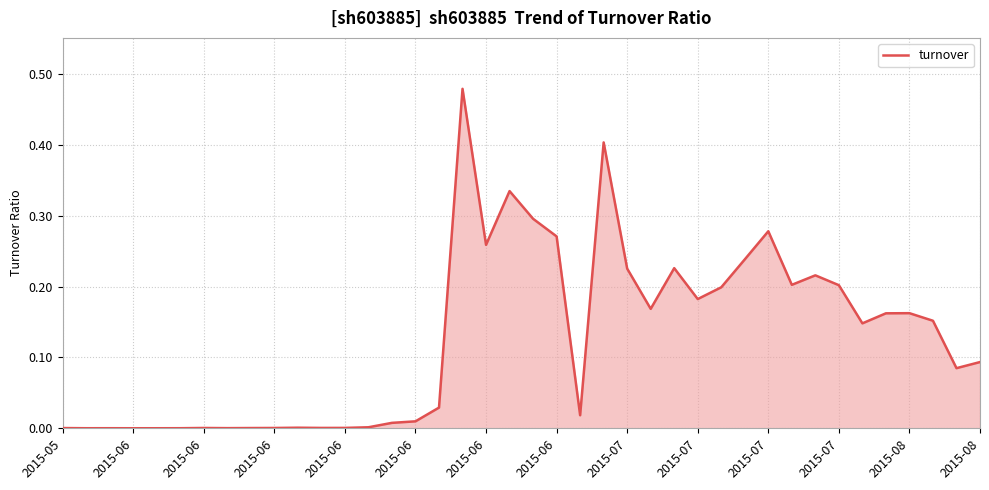

Is this an area chart (filled region under the line)?

Yes